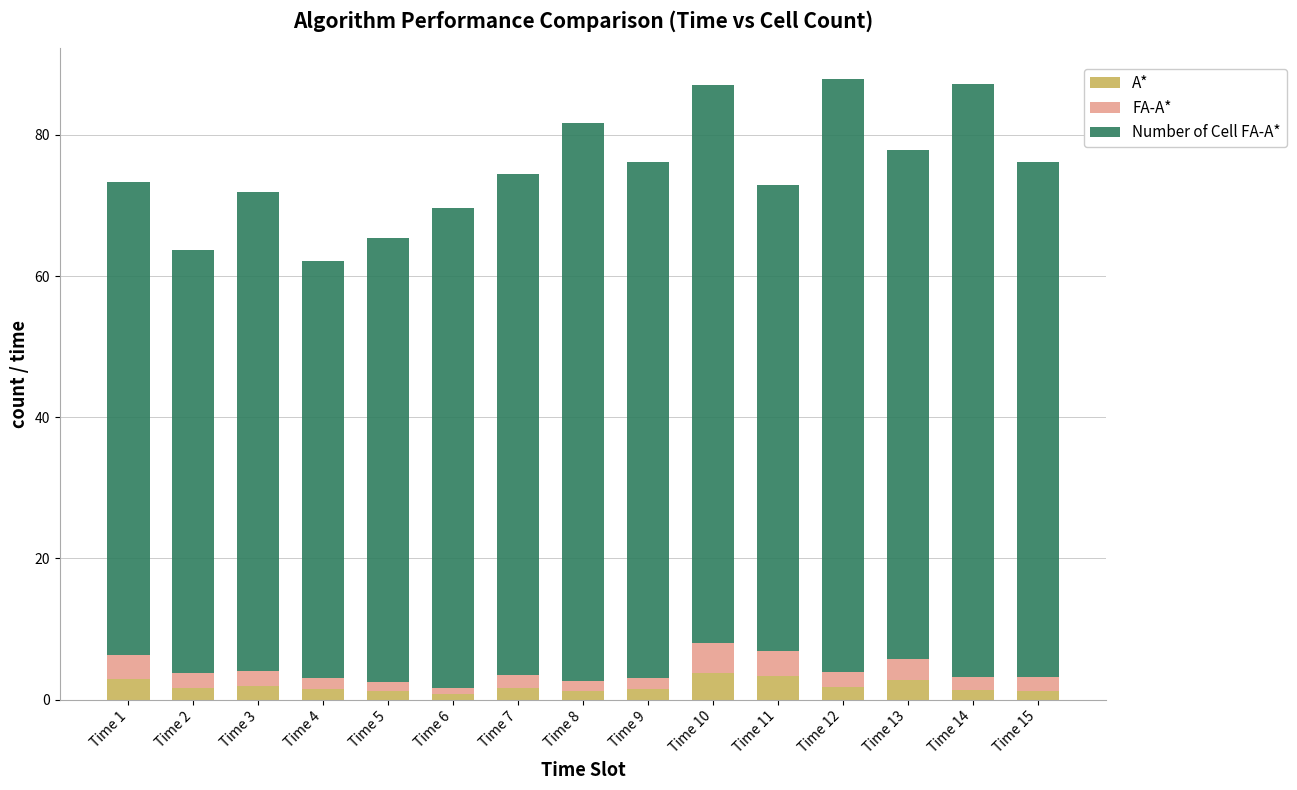

Is it true that A* equals 0.8 at Time 6?

True